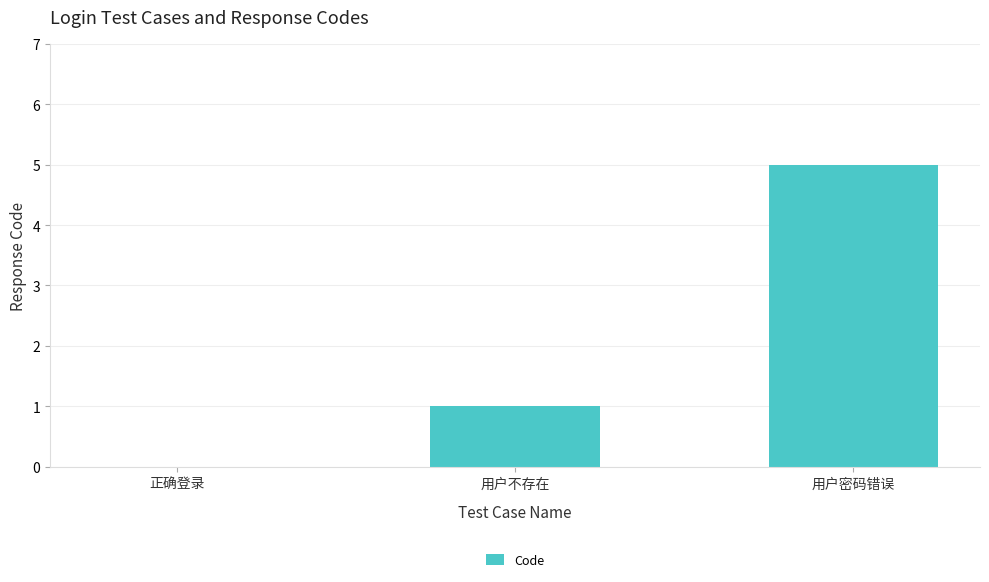

What is the difference between the values at 用户不存在 and 正确登录?

1